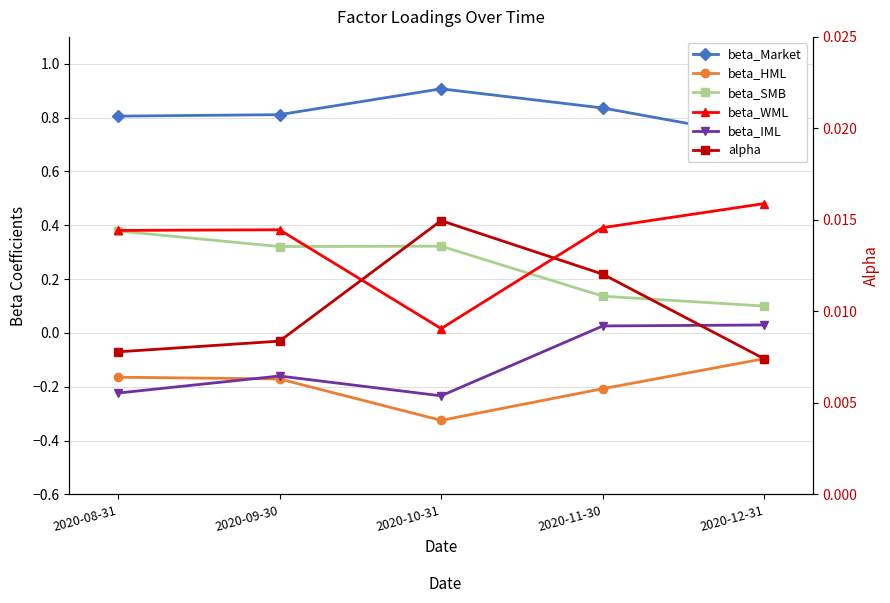

What is the difference between the maximum and minimum values in the beta_IML series?

0.3